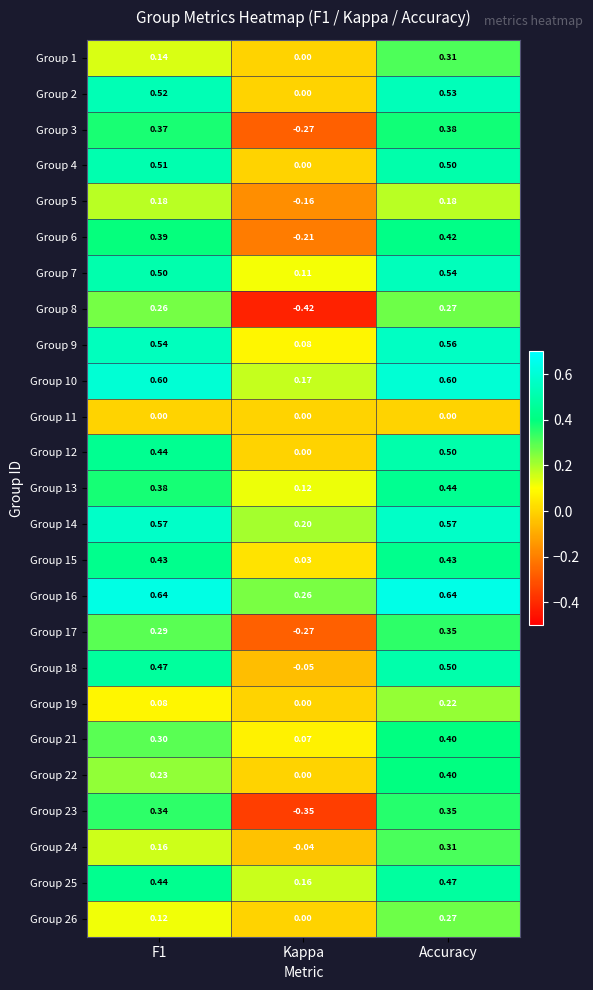

Where is Group 10 nearest to the value 0?

Kappa